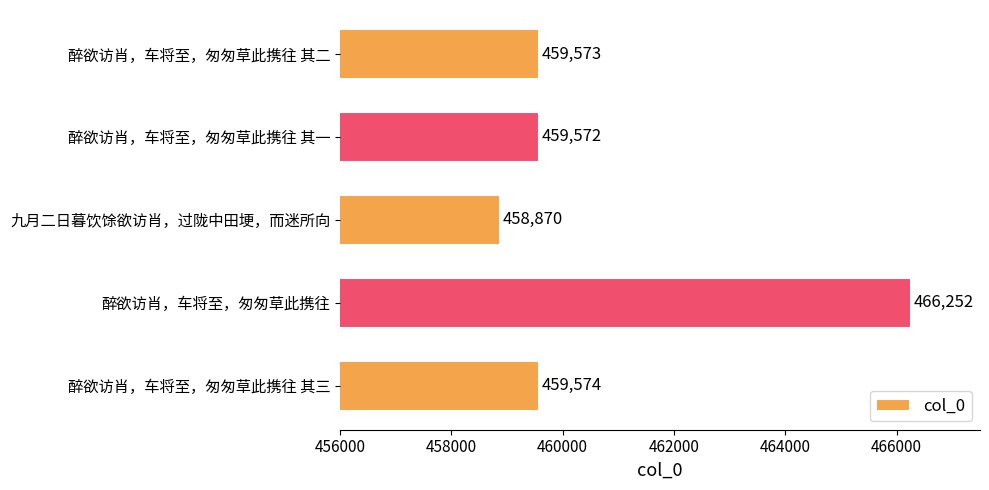

What is the difference between the maximum and minimum values?

7382